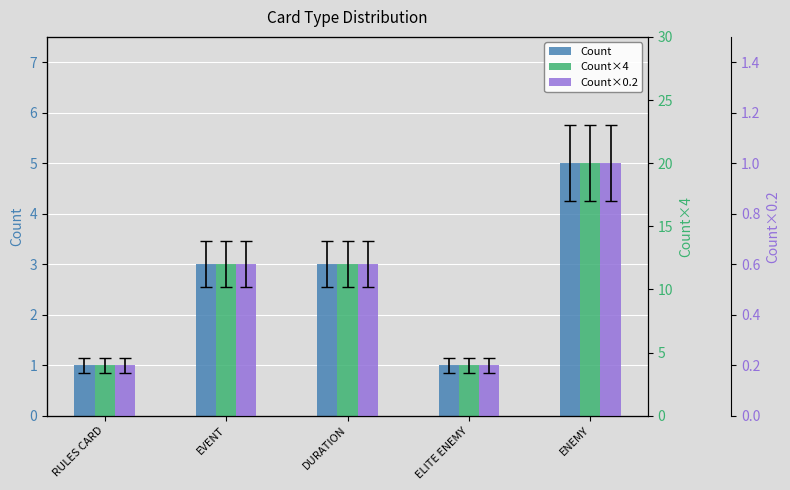

List the labels in order of Count value, largest first.

ENEMY, EVENT, DURATION, RULES CARD, ELITE ENEMY